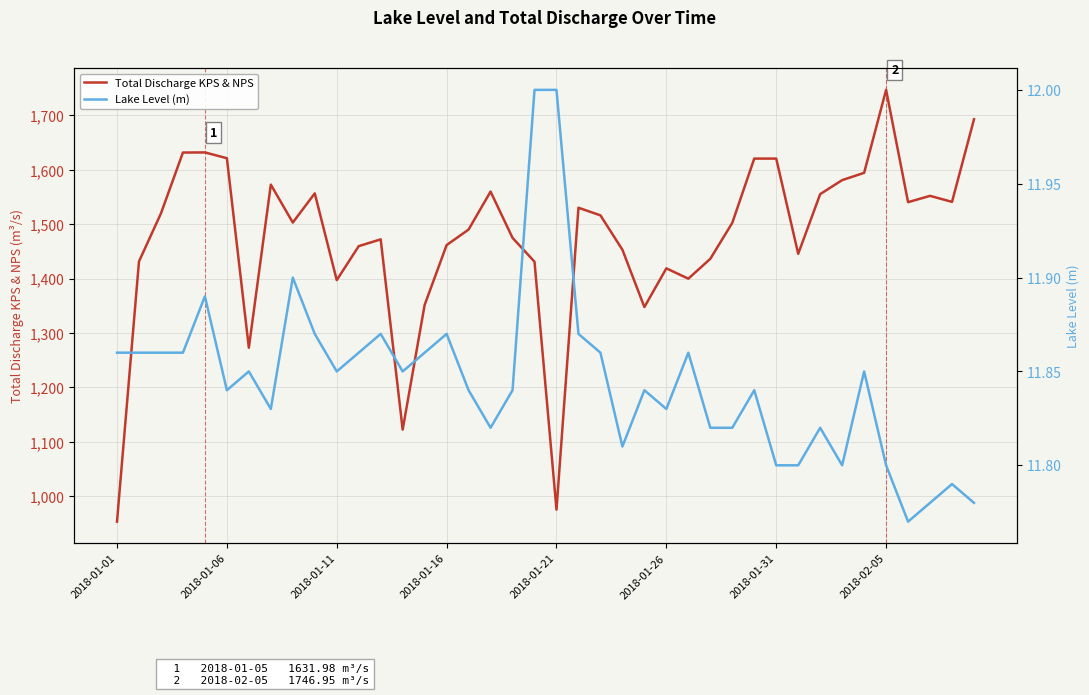

Which series has the widest spread of values?

Total Discharge KPS & NPS